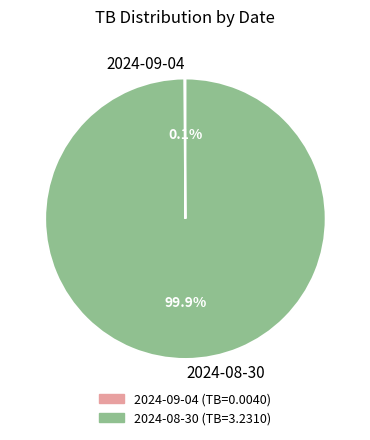

The 2024-08-30 slice represents 100% of the pie. True or false?

True